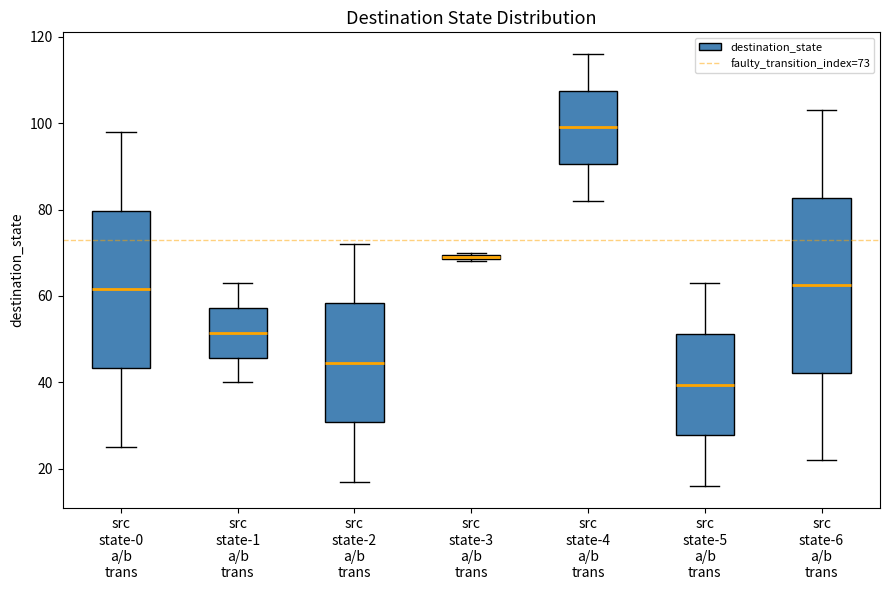

Comparing the boxes themselves (not the whiskers), which one is the tallest?

src state-6 a/b trans